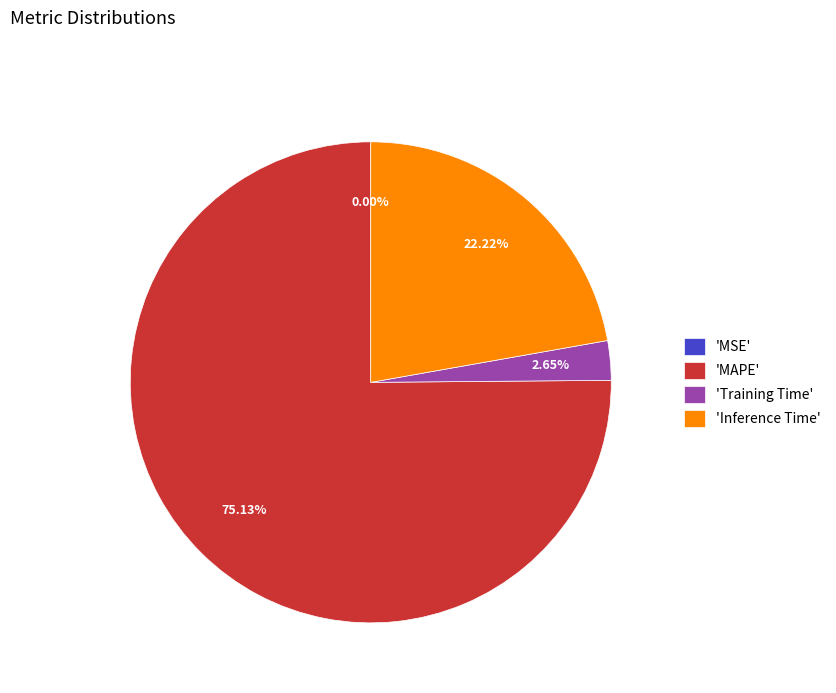

Is the sum of 'Training Time' and 'Inference Time' greater than half?

No